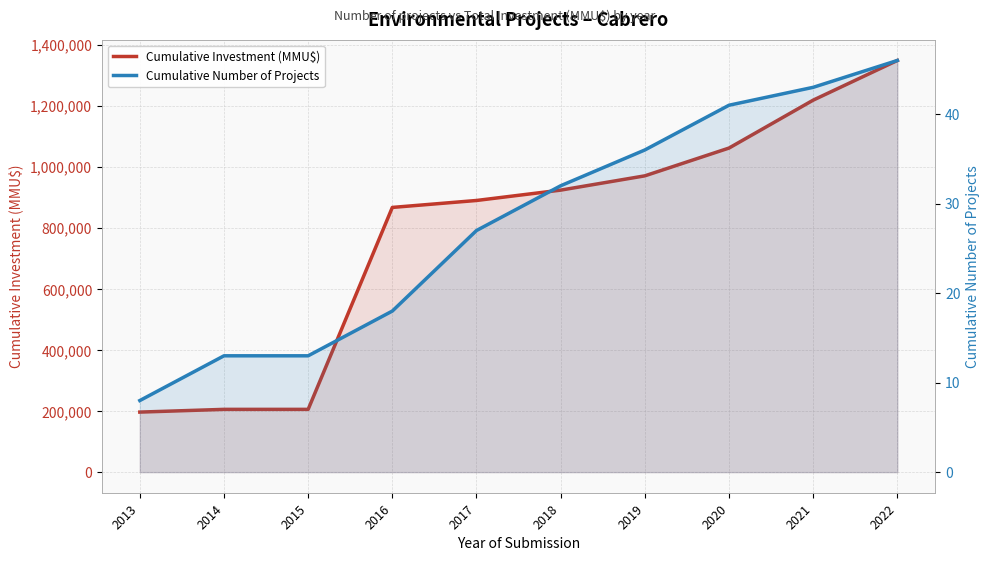

What is the maximum value for Cumulative Investment (MMU$)?

1349072